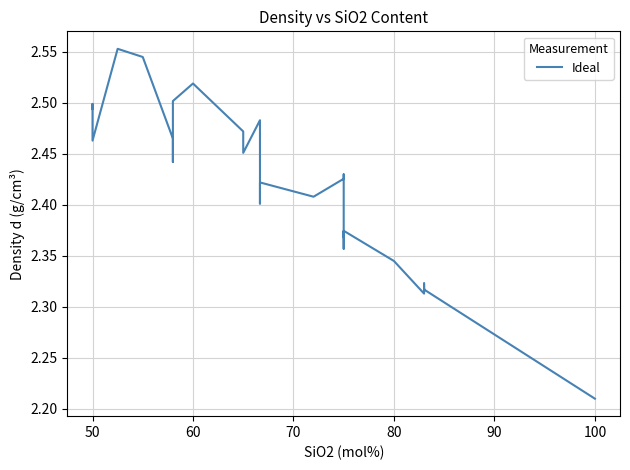

How many points are lower than both their immediate neighbors (excluding endpoints)?

10